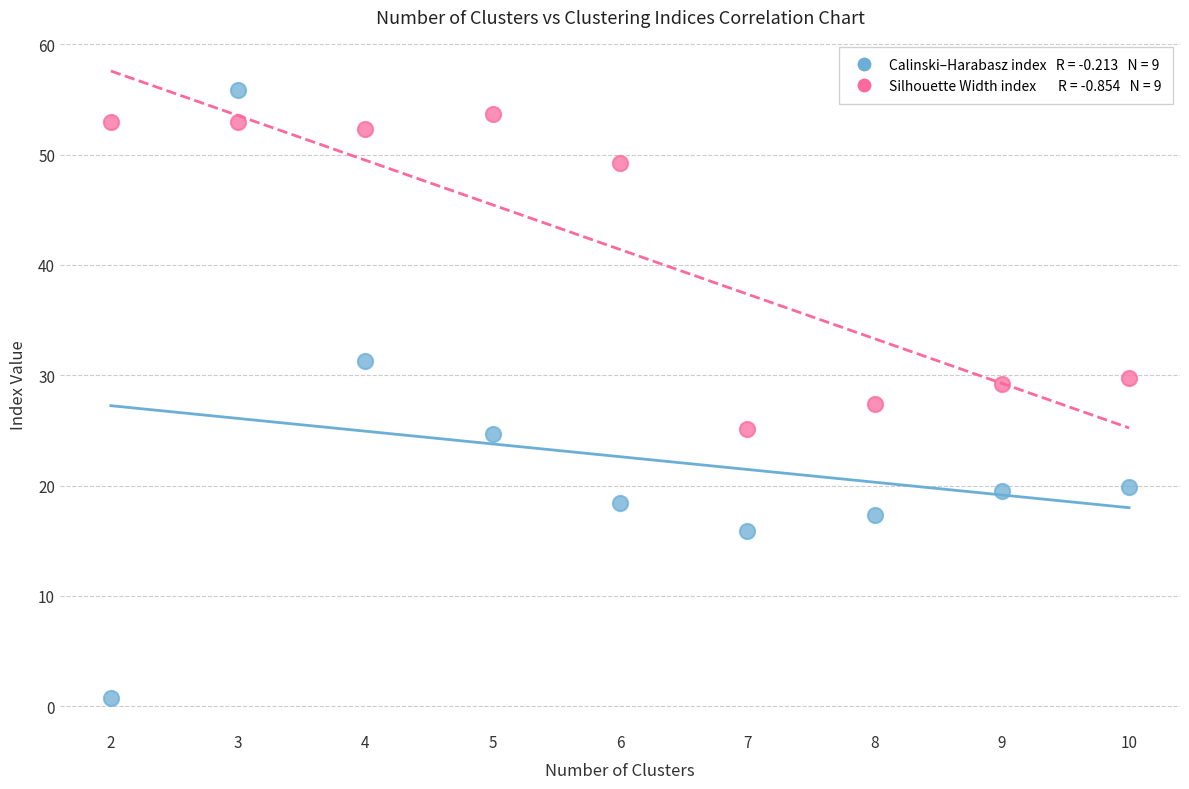

Across all data points, what is the range of Y values (max minus min)?

55.0